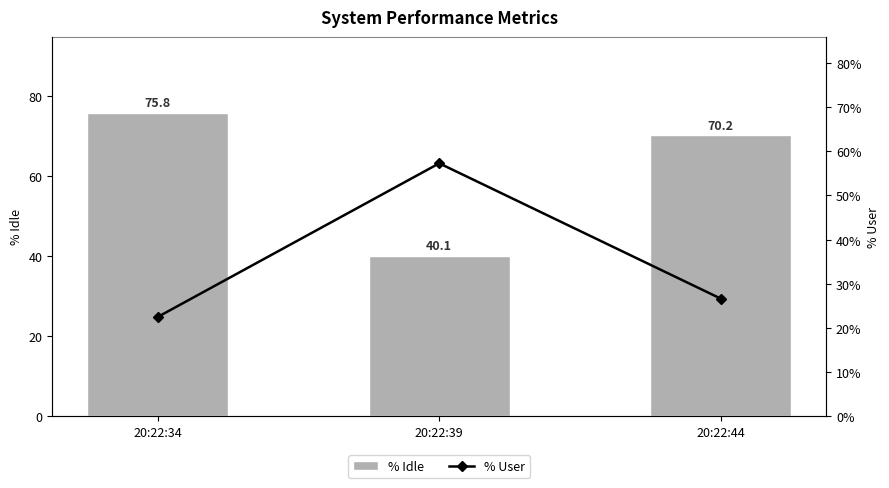

What is the maximum value for % Idle?

75.8